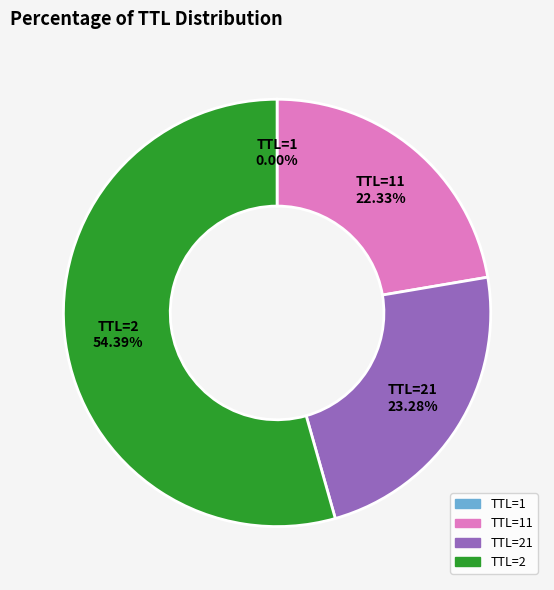

What is the largest slice in the pie chart?

TTL=2